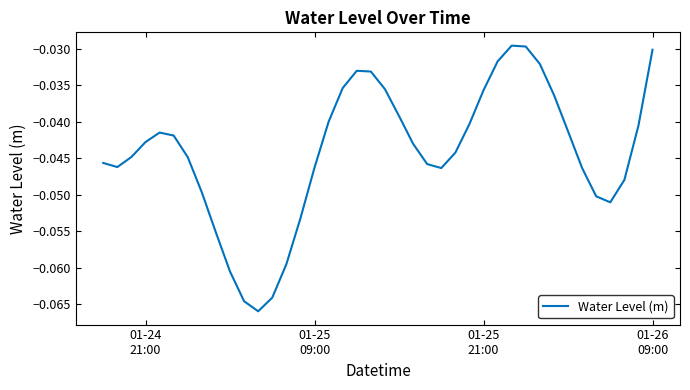

Reading left to right, transcribe all the data shown in this chart.

-0.0	-0.0	-0.0	-0.0	-0.0	-0.0	-0.0	-0.0	-0.1	-0.1	-0.1	-0.1	-0.1	-0.1	-0.1	-0.0	-0.0	-0.0	-0.0	-0.0	-0.0	-0.0	-0.0	-0.0	-0.0	-0.0	-0.0	-0.0	-0.0	-0.0	-0.0	-0.0	-0.0	-0.0	-0.0	-0.1	-0.1	-0.0	-0.0	-0.0